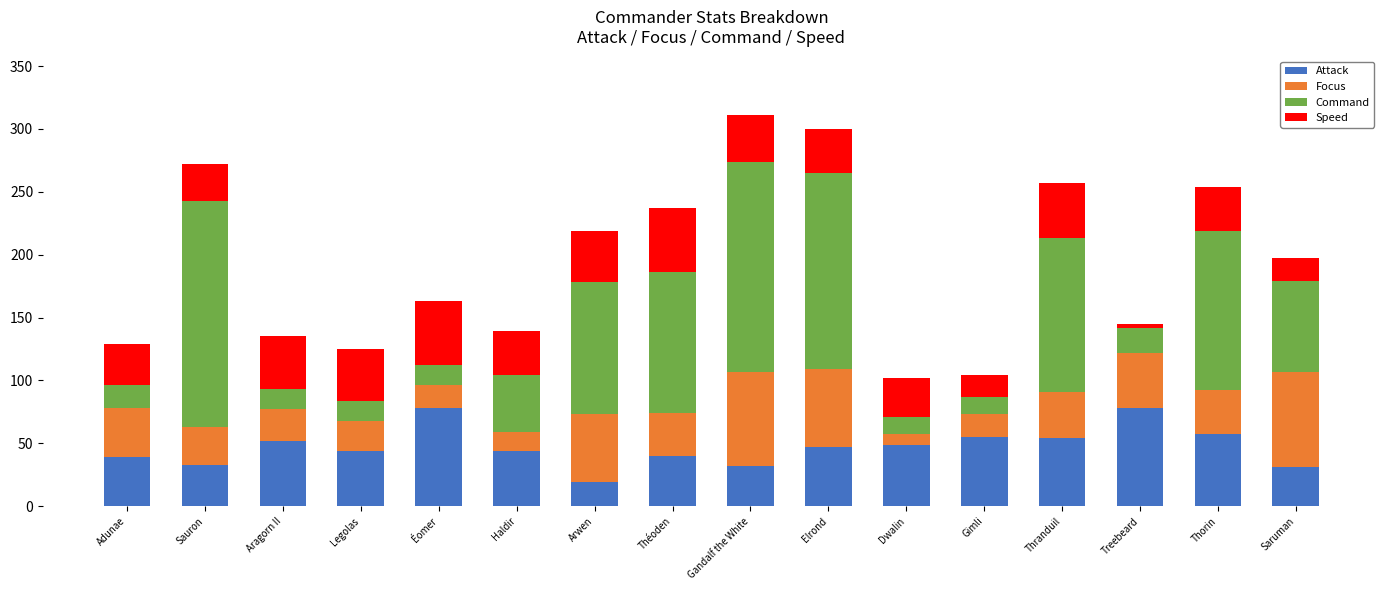

What is the highest value of the Attack series?

78